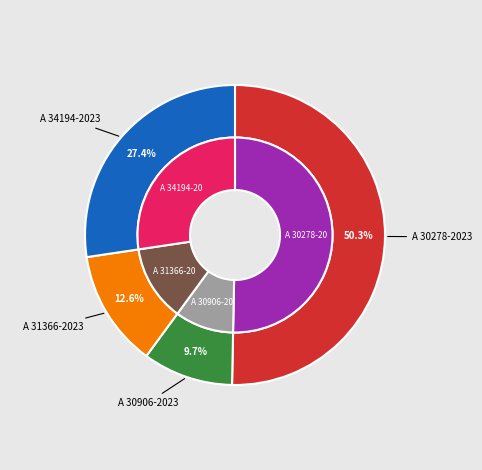

Approximately how many times larger is the value at A 31366-2023 compared to A 30906-2023?

1.3